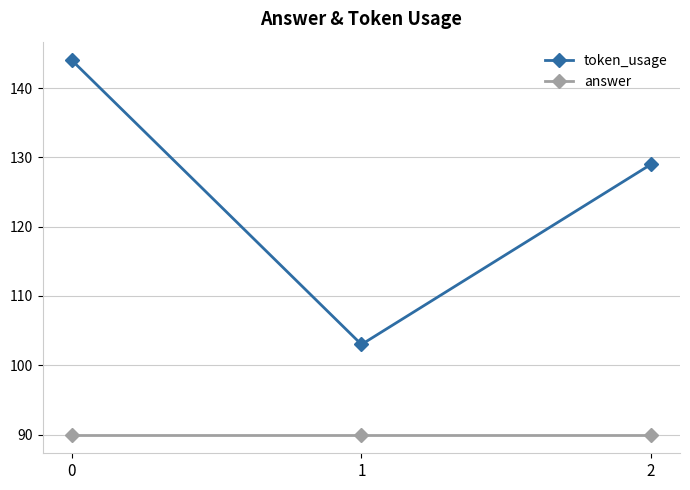

The answer series shows 20 at 2. True or false?

False